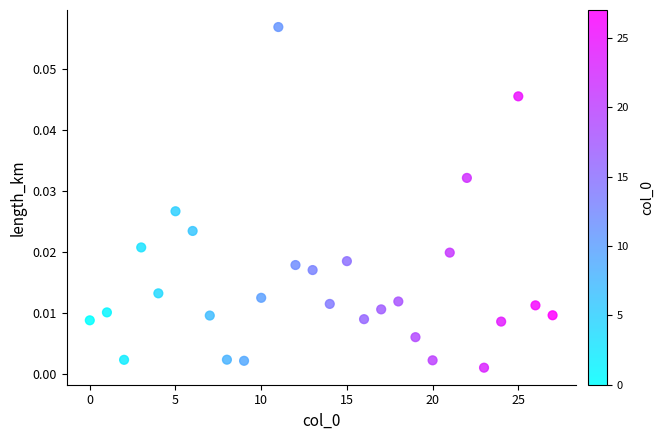

Count the number of points in this scatter plot.

28